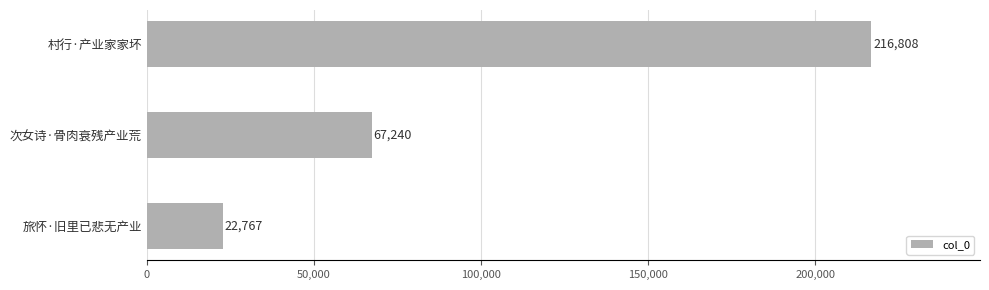

At which category does the chart reach its peak across all series?

村行·产业家家坏